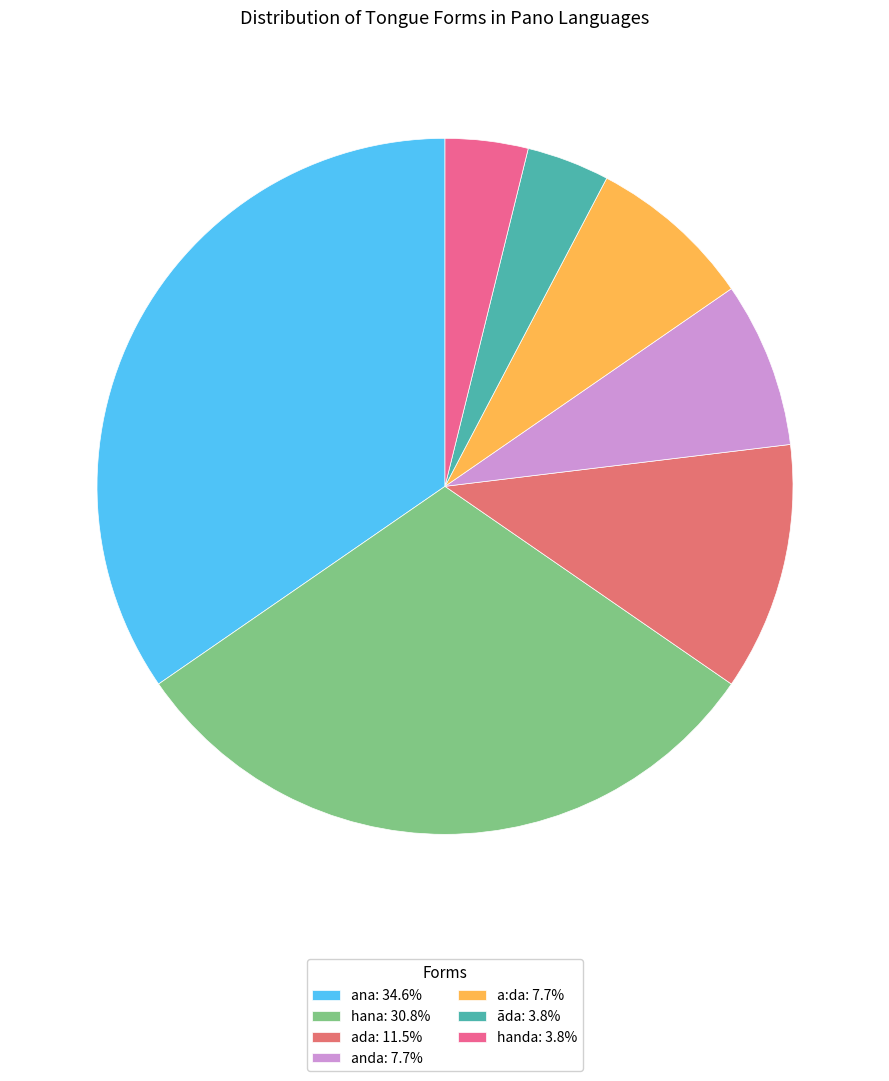

What is the largest slice in the pie chart?

ana